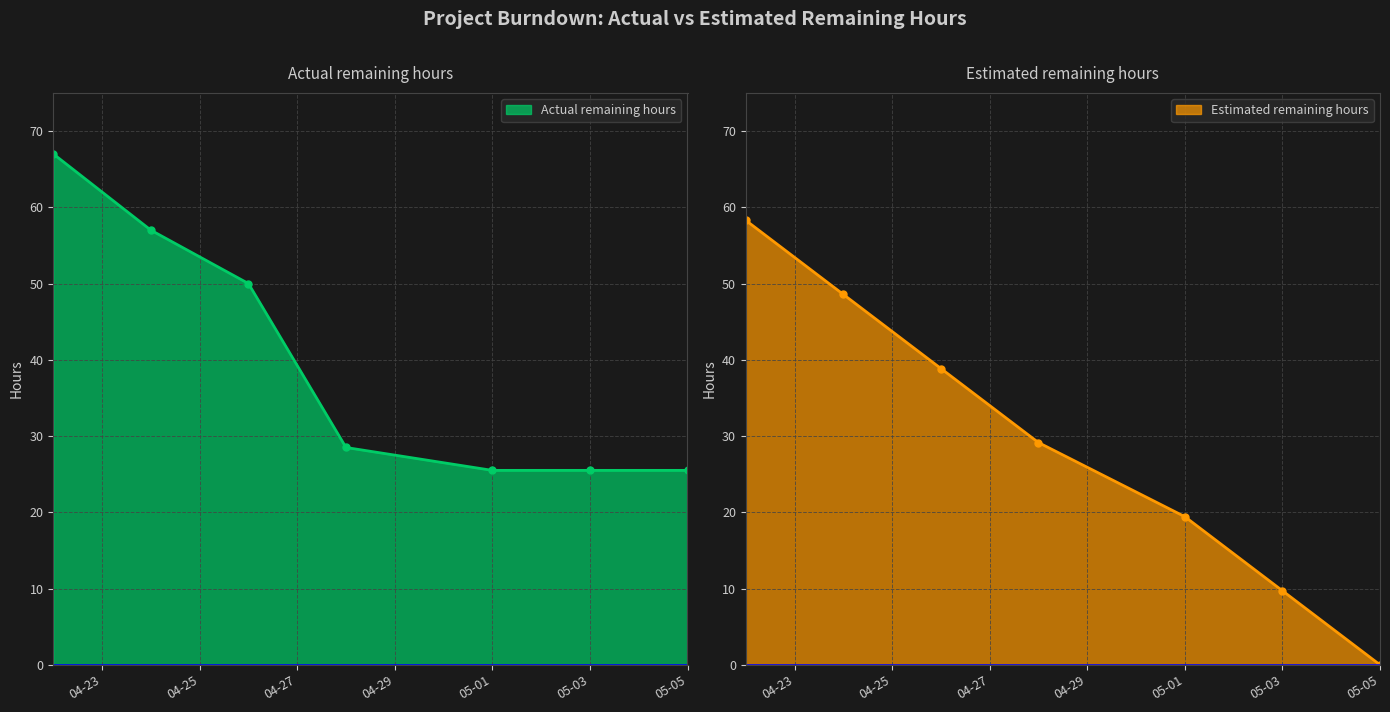

At which category is the sum across all series the highest?

2017-04-22